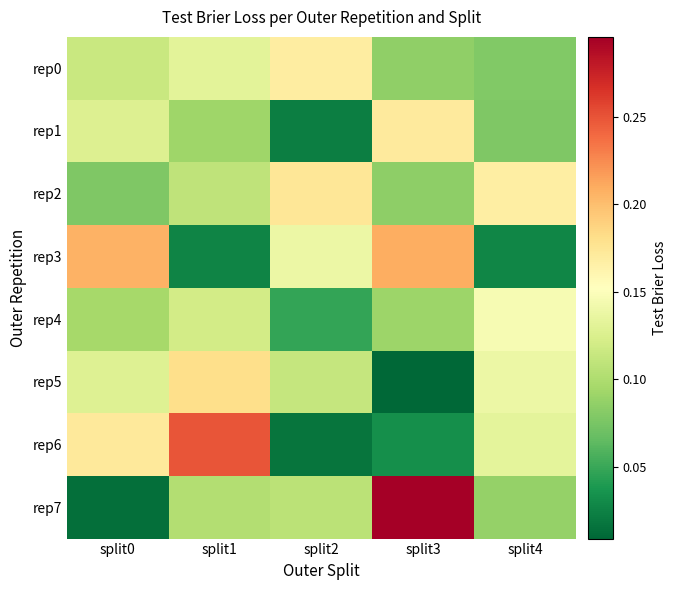

What is the spread (max minus min) of values at split4?

0.1